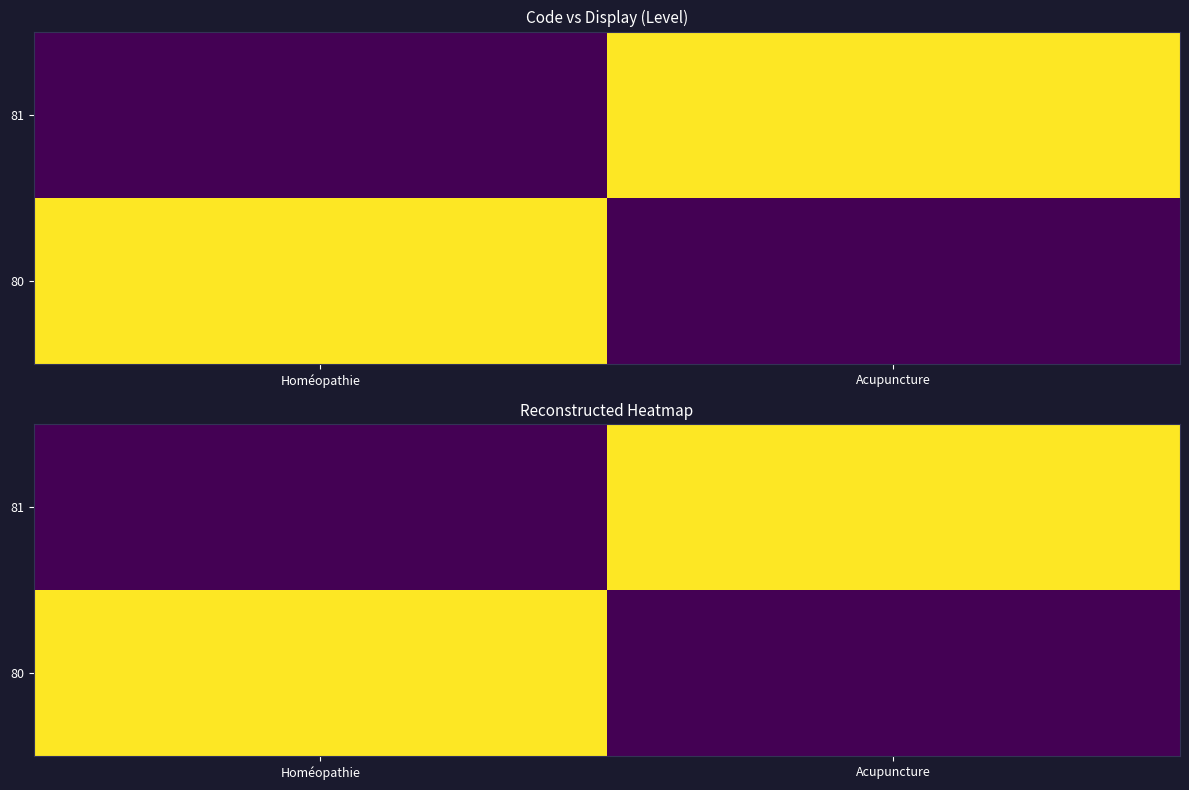

The 80 series shows 0 at Acupuncture. True or false?

False